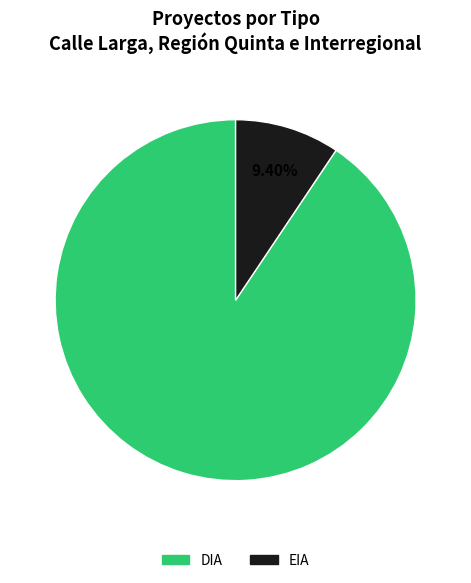

What is the largest slice in the pie chart?

DIA